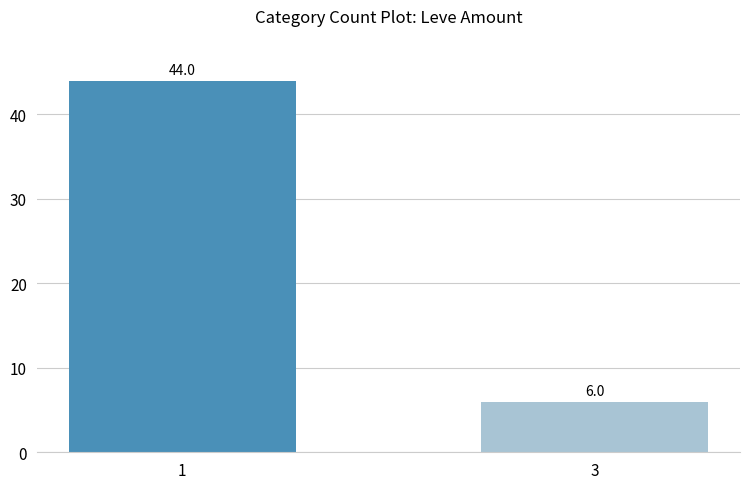

Rank the categories by value from lowest to highest.

3, 1